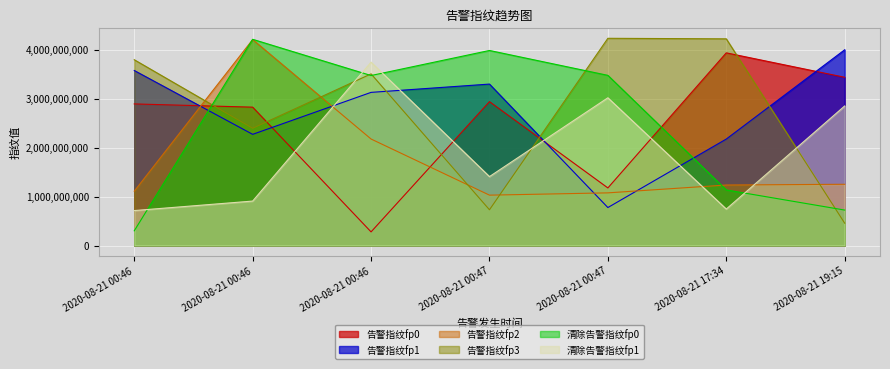

What is the total value across all series at 2020-08-21 00:47?

13374121762